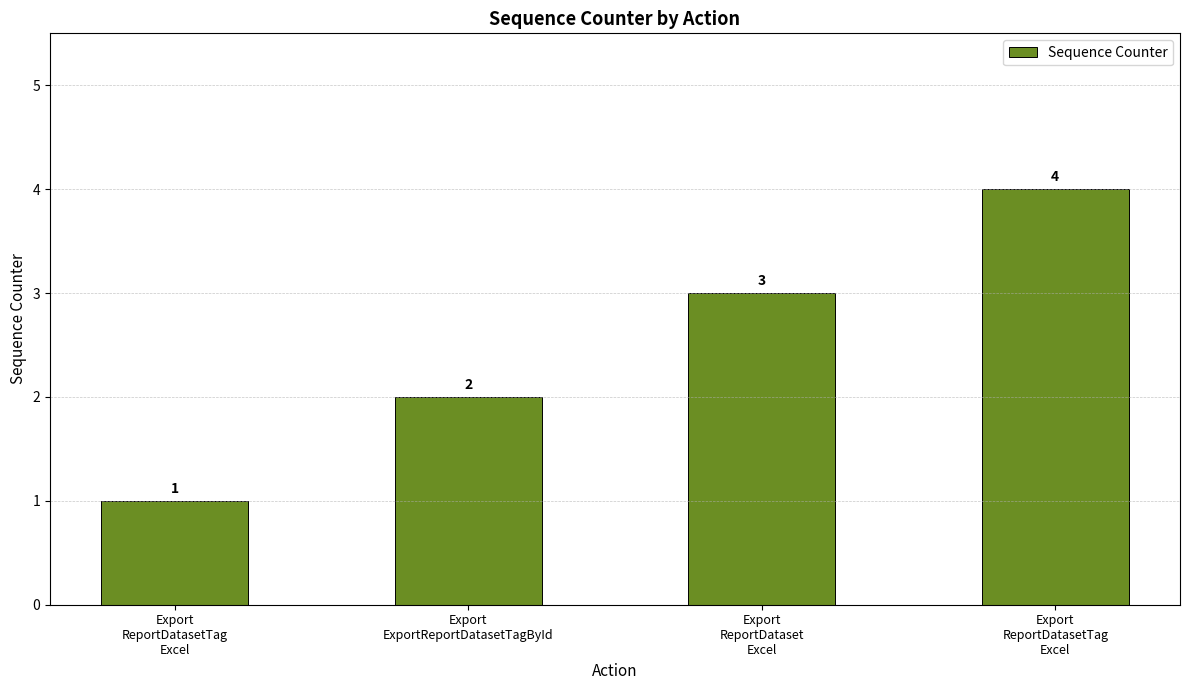

Reading left to right, extract all data points from this chart.

Export
ReportDatasetTag
Excel=1	Export
ExportReportDatasetTagById=2	Export
ReportDataset
Excel=3	Export
ReportDatasetTag
Excel=4